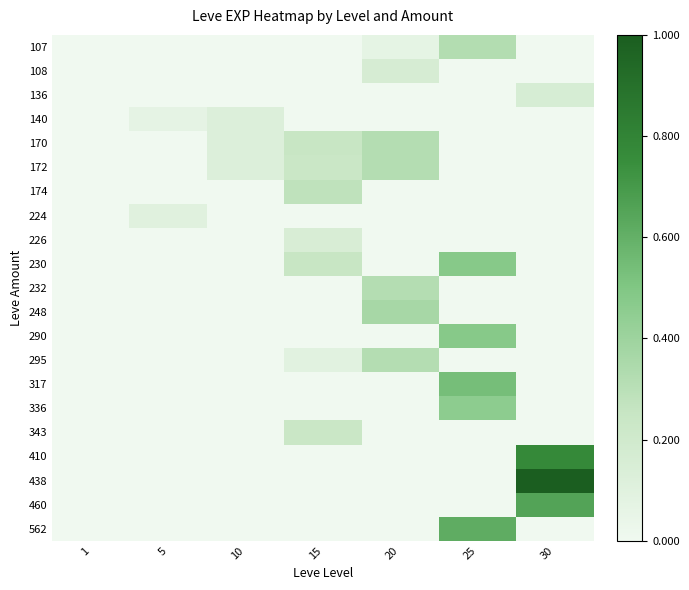

Which series changed the most between 25 and 30?

438